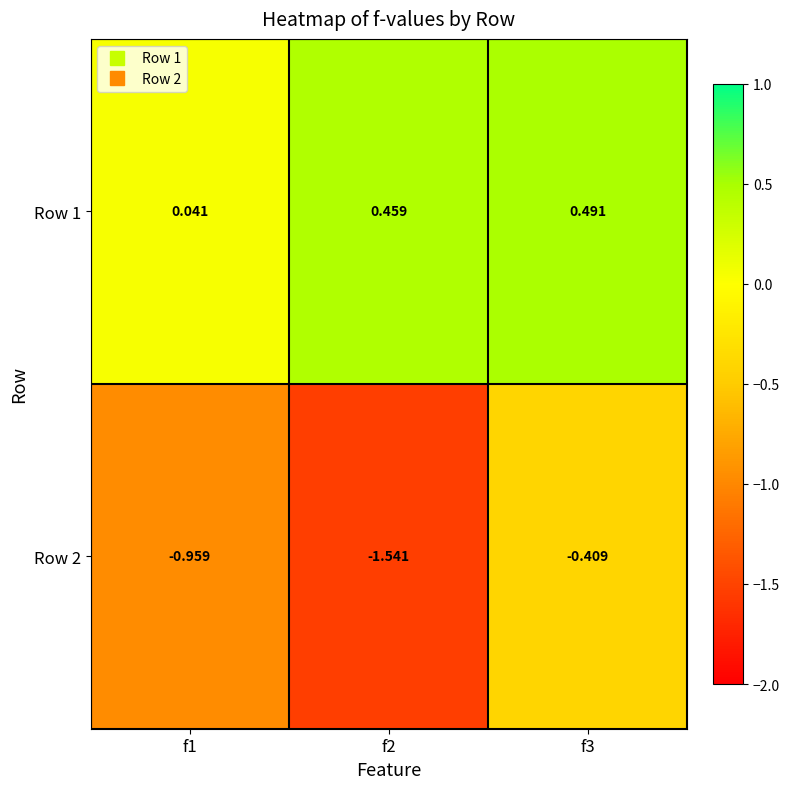

Reading right to left, extract all data points from this chart.

Row 1: f3=0.5	f2=0.5	f1=0.0
Row 2: f3=-0.4	f2=-1.5	f1=-1.0